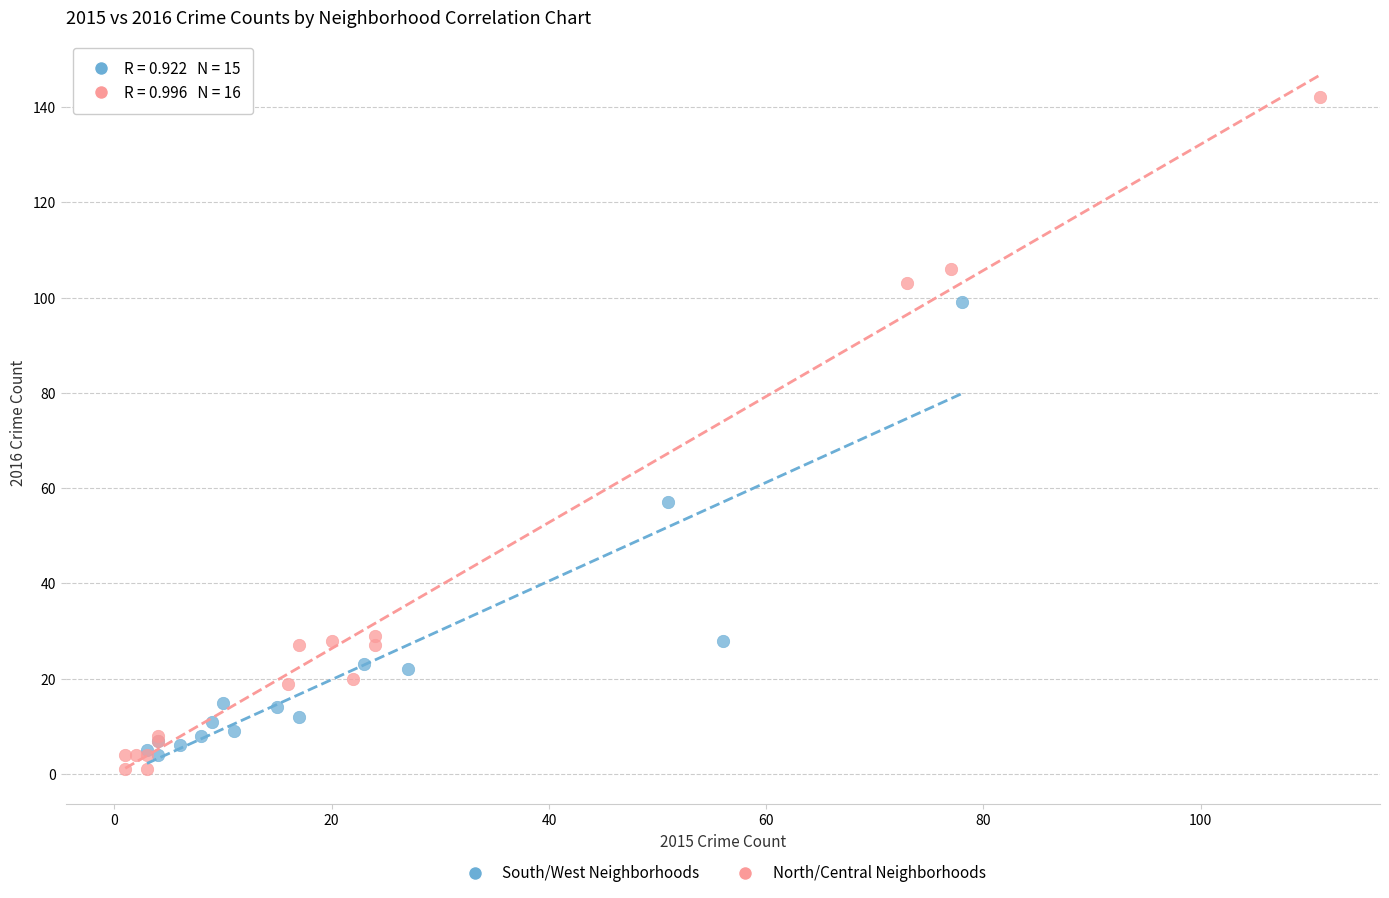

Which series contains the highest Y value?

North/Central Neighborhoods